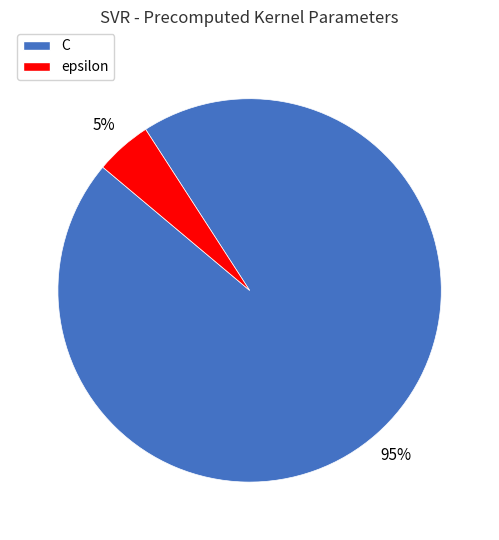

To the nearest percent, what is the difference between the C and epsilon slice percentages?

90%